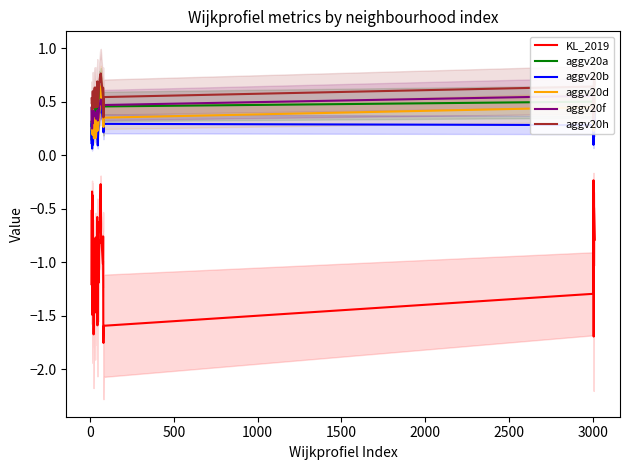

True or false: KL_2019 and aggv20d cross at least once.

False